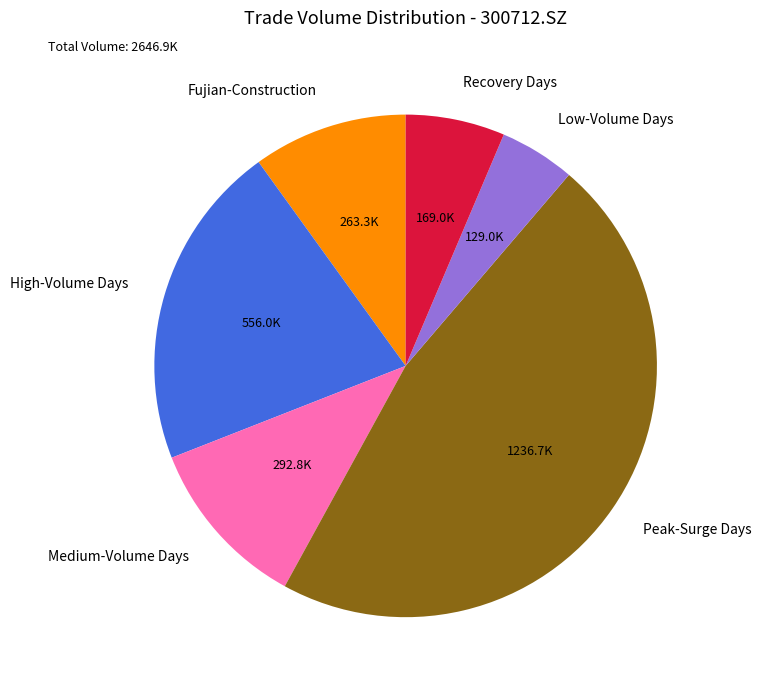

Approximately how many times larger is the value at Low-Volume Days compared to Recovery Days?

0.8